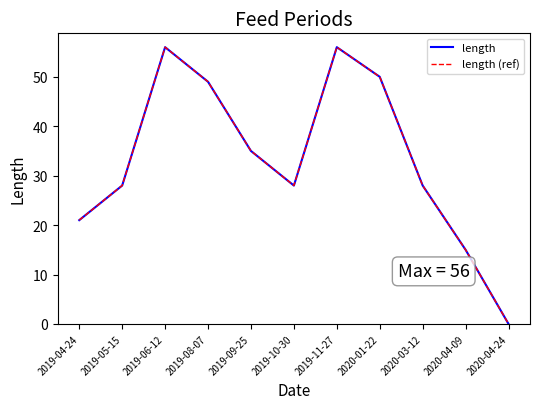

Which series has the largest range (max minus min)?

length